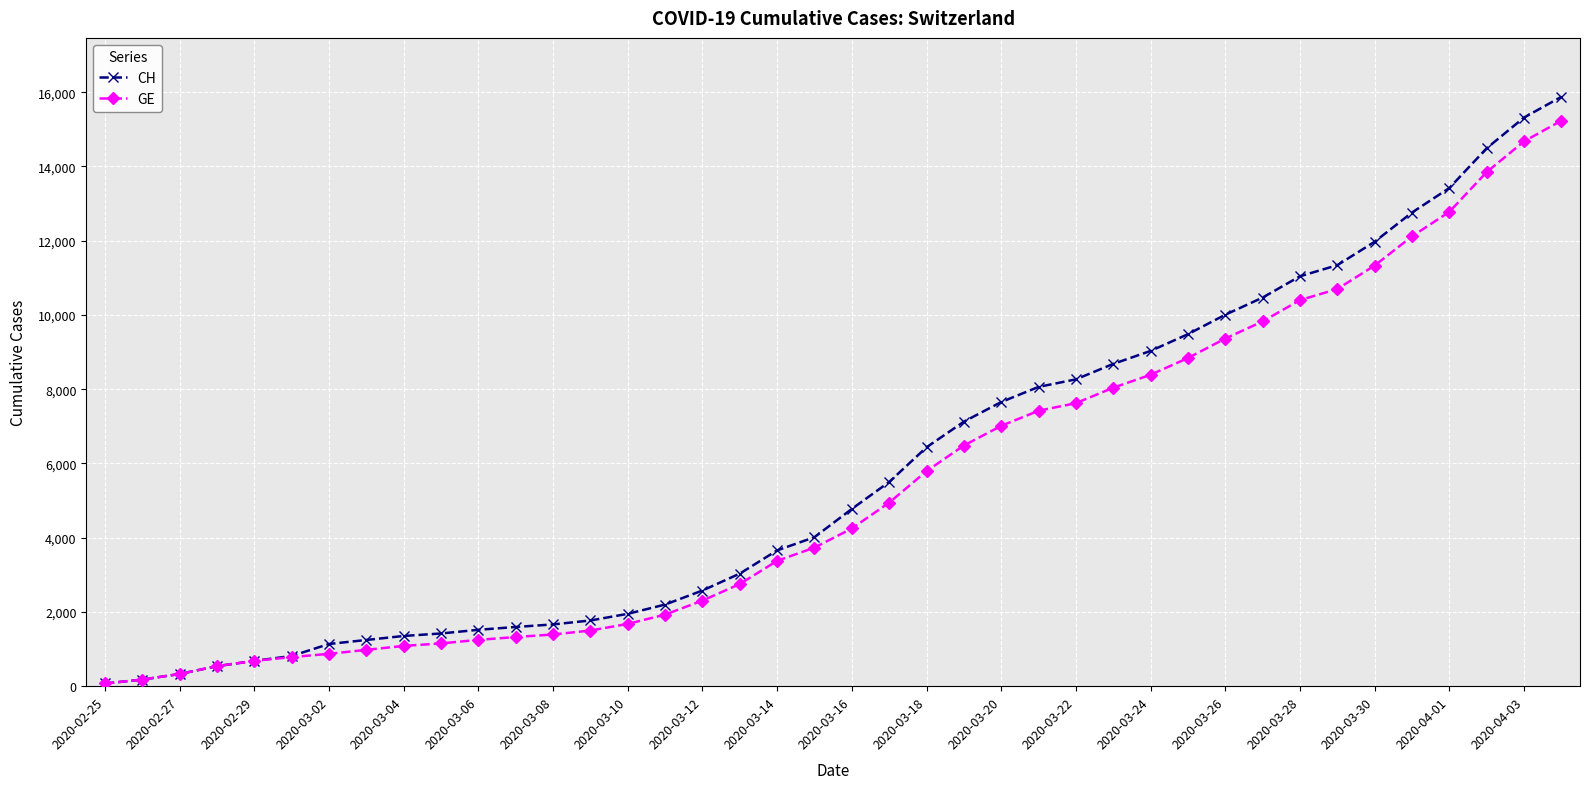

Which series has the largest range (max minus min)?

CH